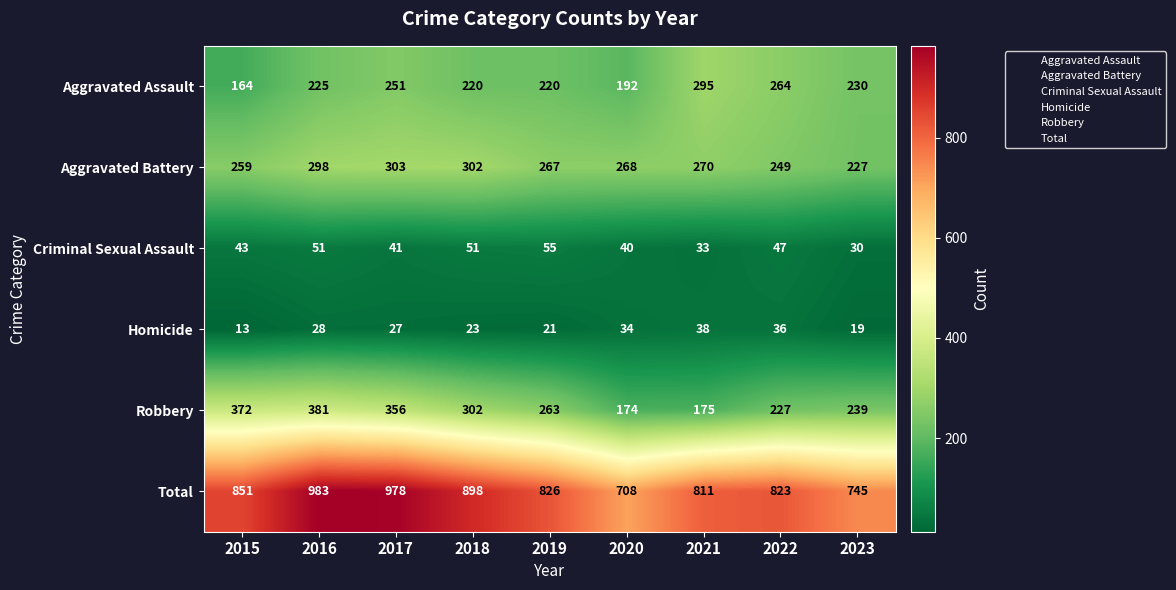

What is the difference between the second highest and second lowest values in the Robbery series?

197